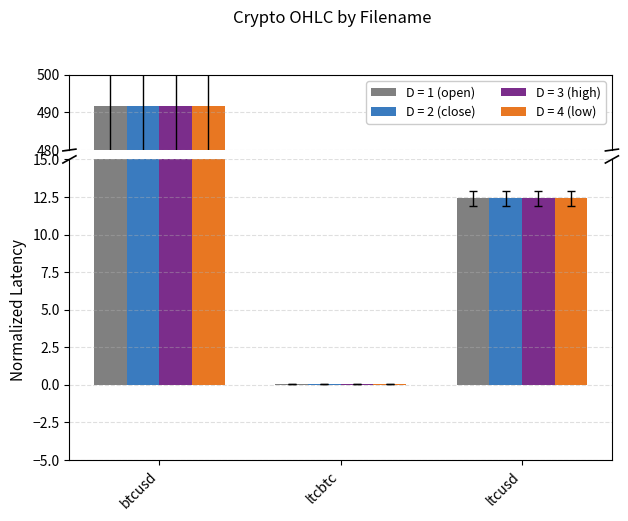

What is the value of the open bar at the 1st from the left?

491.8